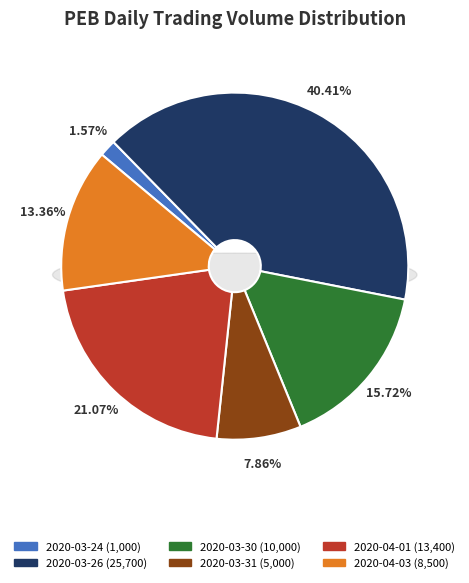

The 2020-03-26 slice represents 55% of the pie. True or false?

False